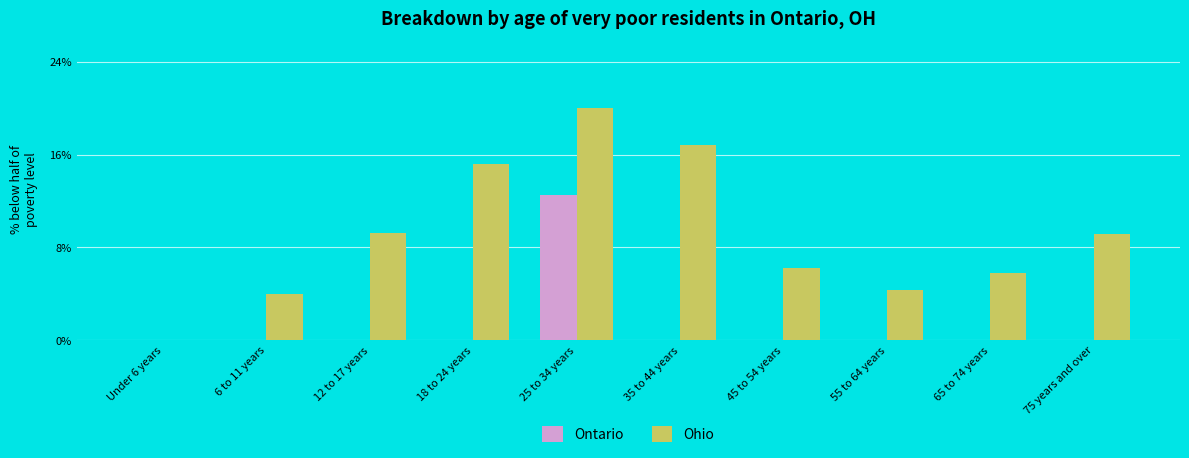

Are the bars grouped side by side (vs. stacked)?

Yes